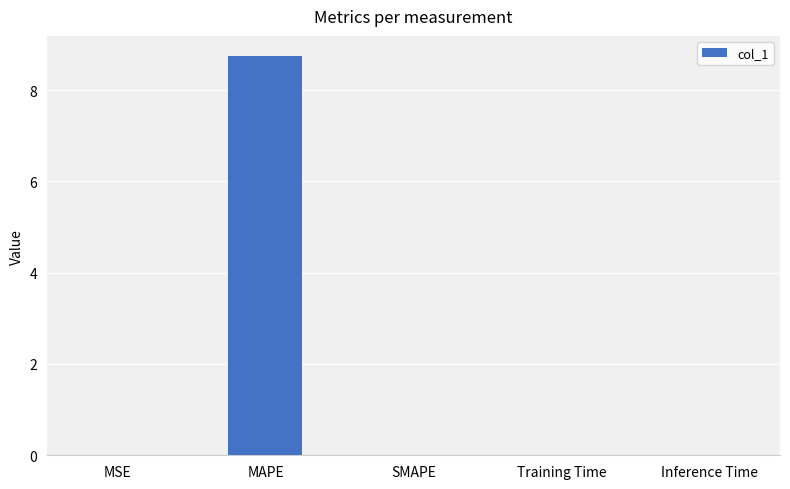

Between MAPE and Inference Time, which is larger?

MAPE